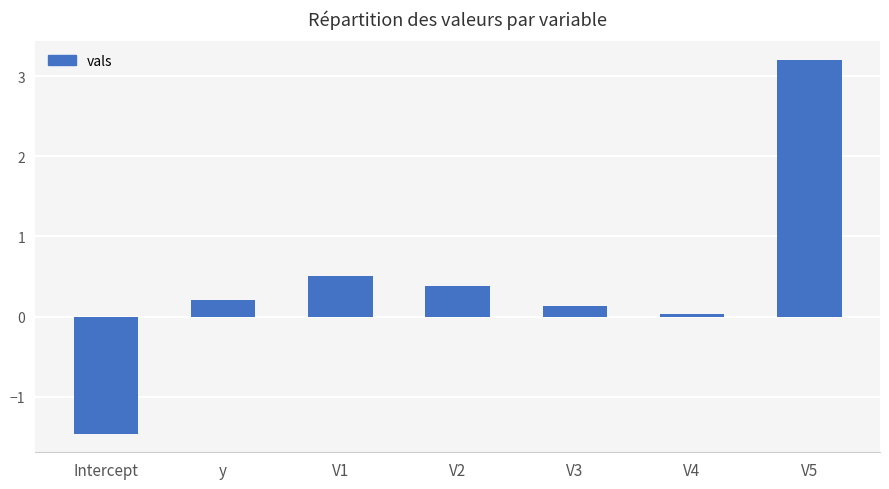

Which label corresponds to the smallest value in the chart?

Intercept